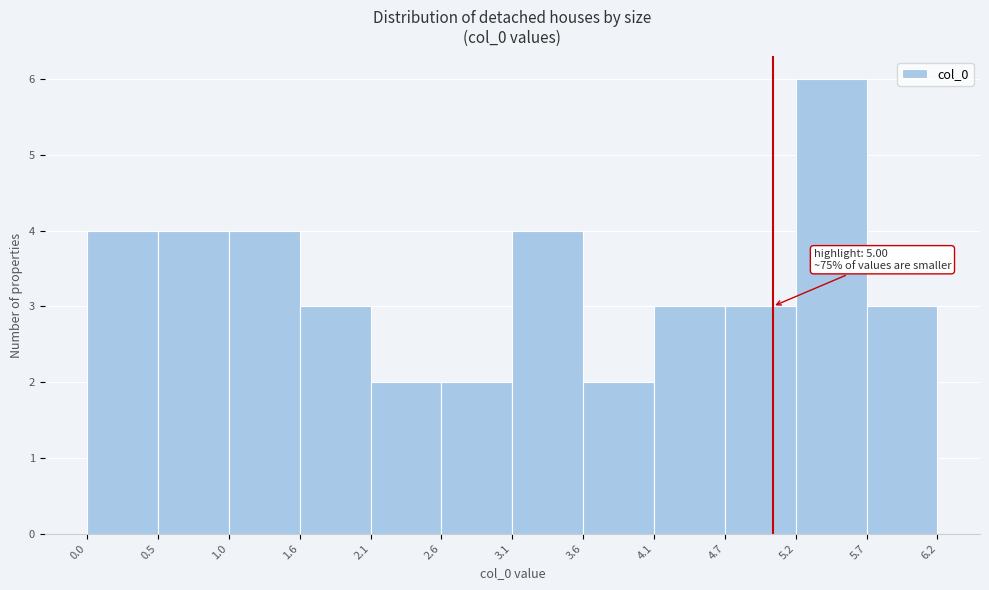

Which range on the x-axis has the tallest bar?

5.2 to 5.7